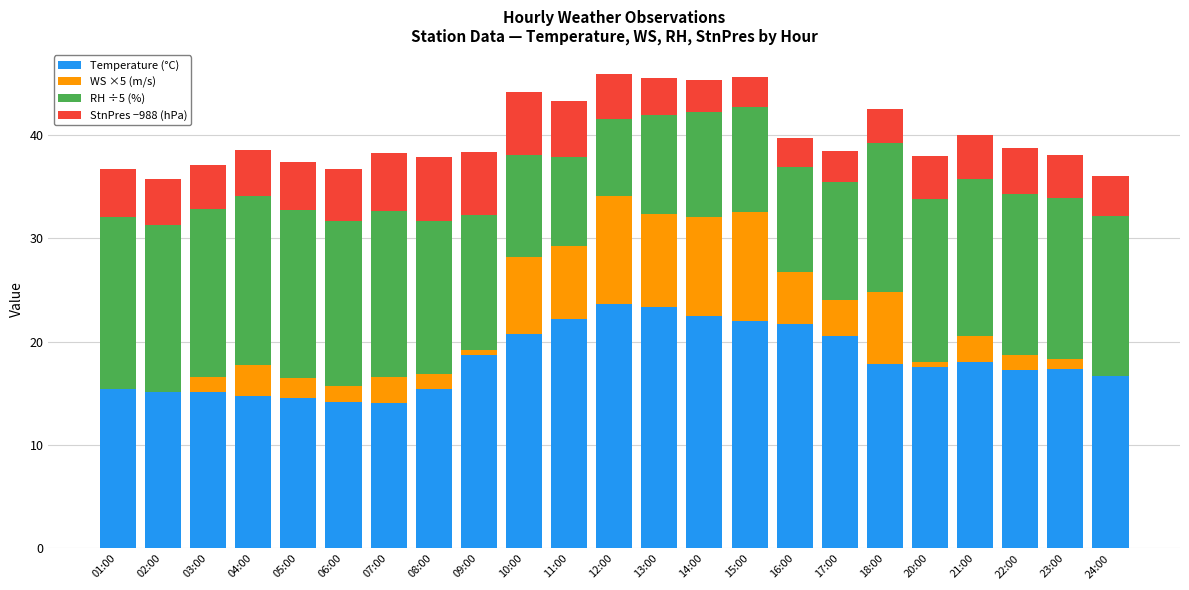

What is the total value across all series at 23:00?

38.0